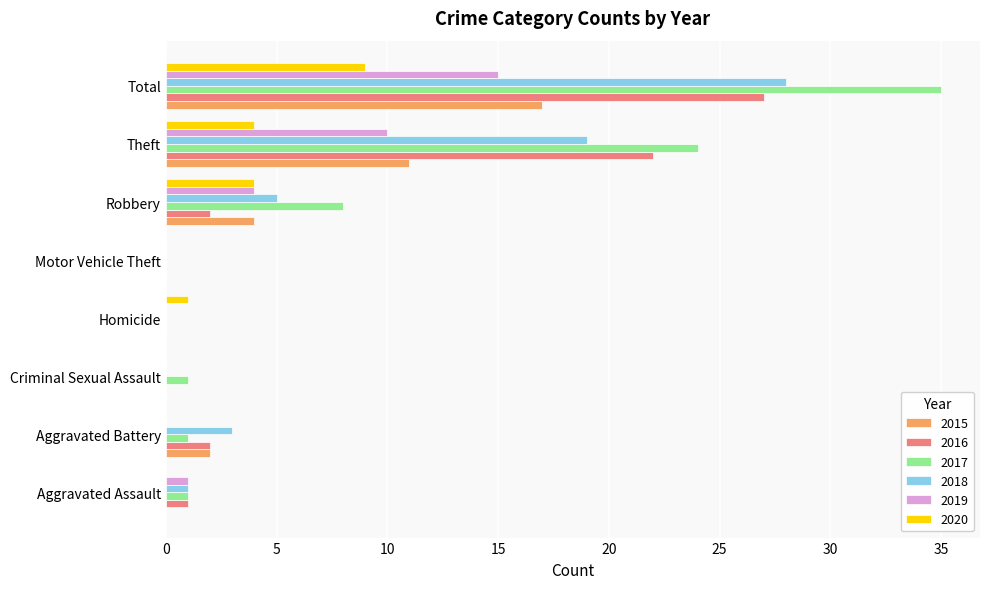

Where is 2018 nearest to the value 14?

Theft